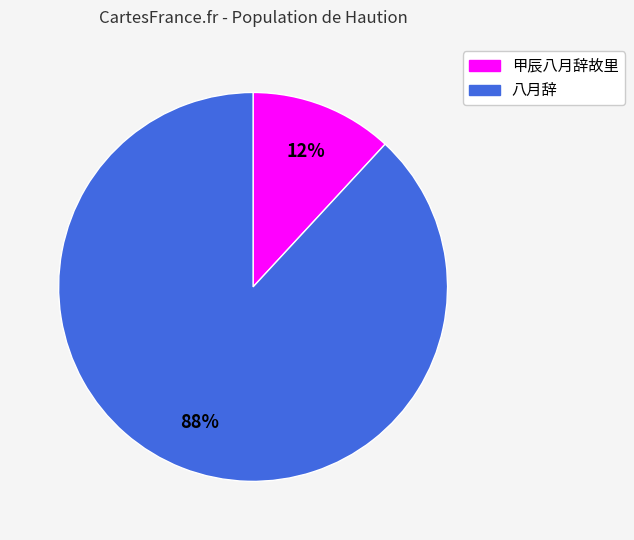

Is there any slice that represents more than half of the pie?

Yes